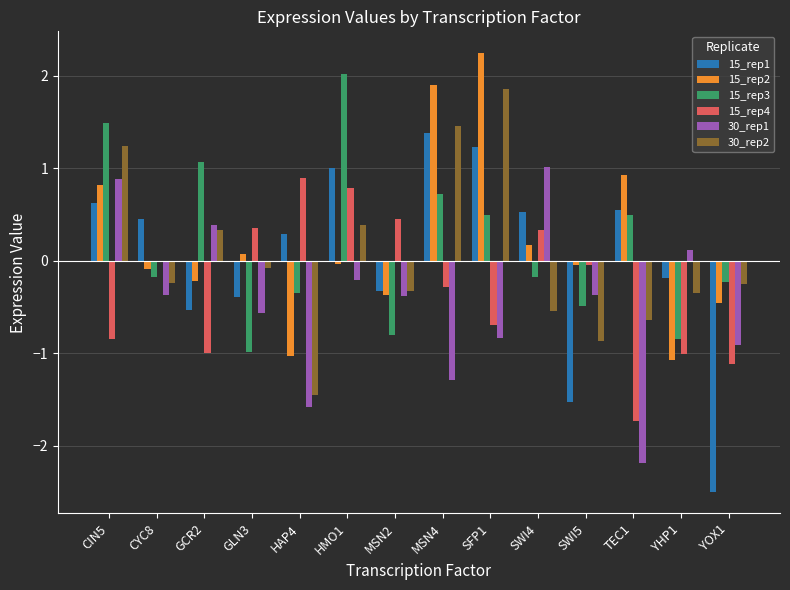

Where is 30_rep1 nearest to the value 0?

YHP1